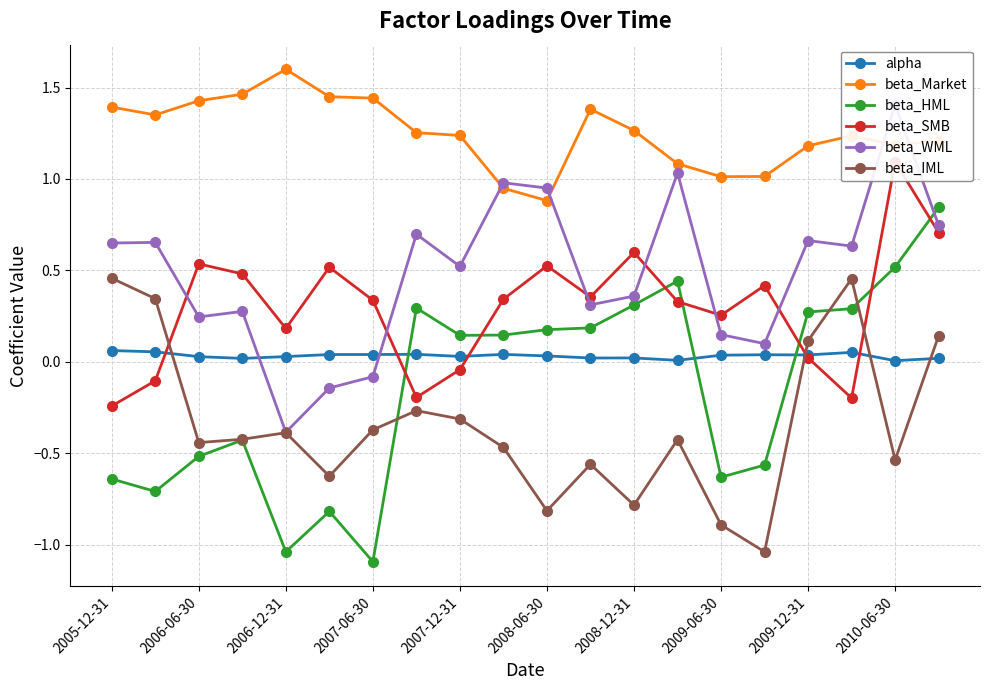

The beta_HML series shows -1.6 at 2007-06-30. True or false?

False